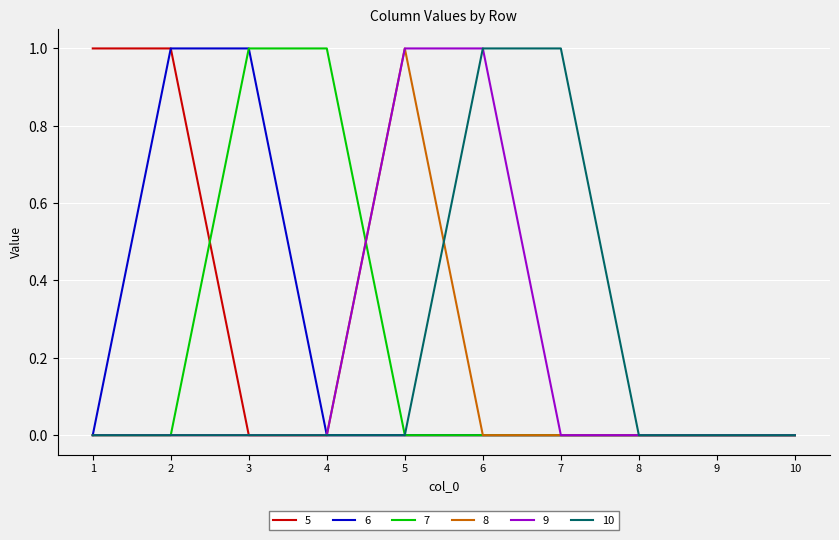

The 7 series shows 0 at 5. True or false?

True